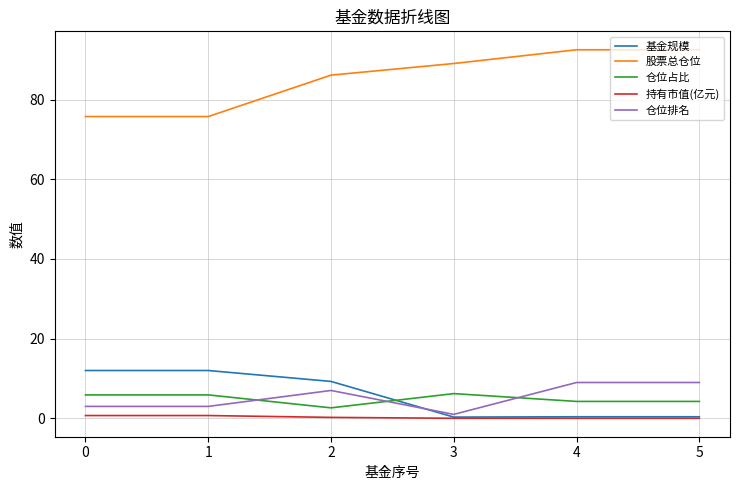

Where is 股票总仓位 nearest to the value 84?

2